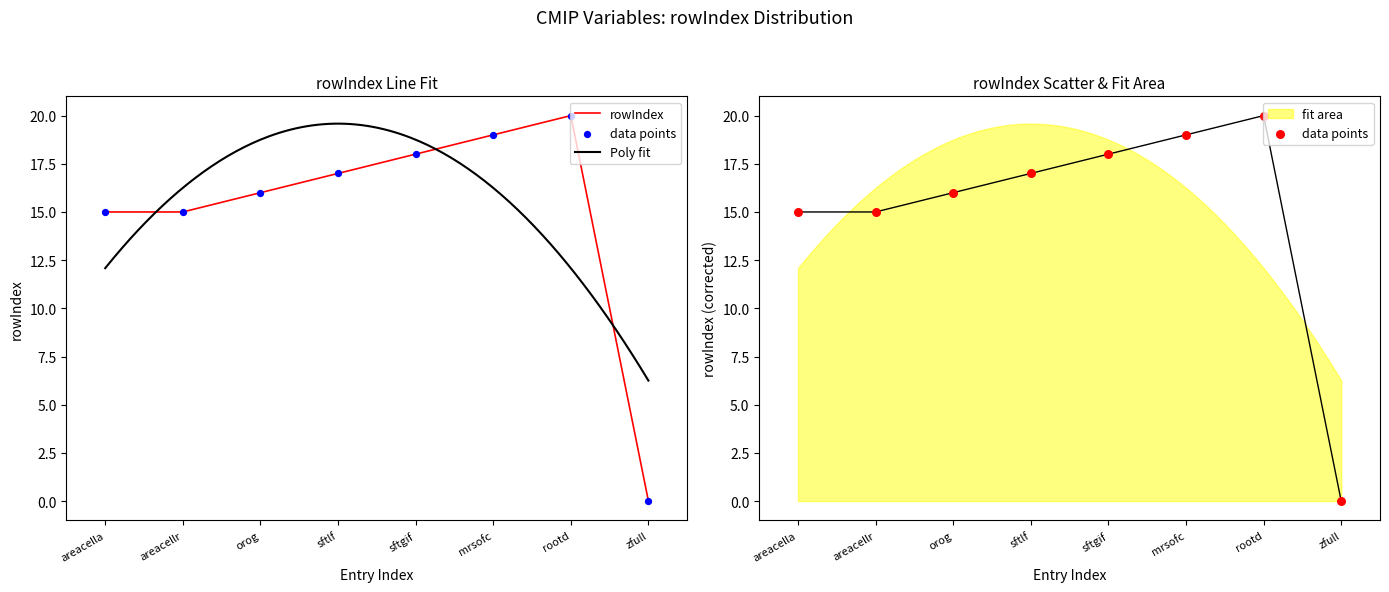

Between areacellr and sftlf, which is larger?

sftlf